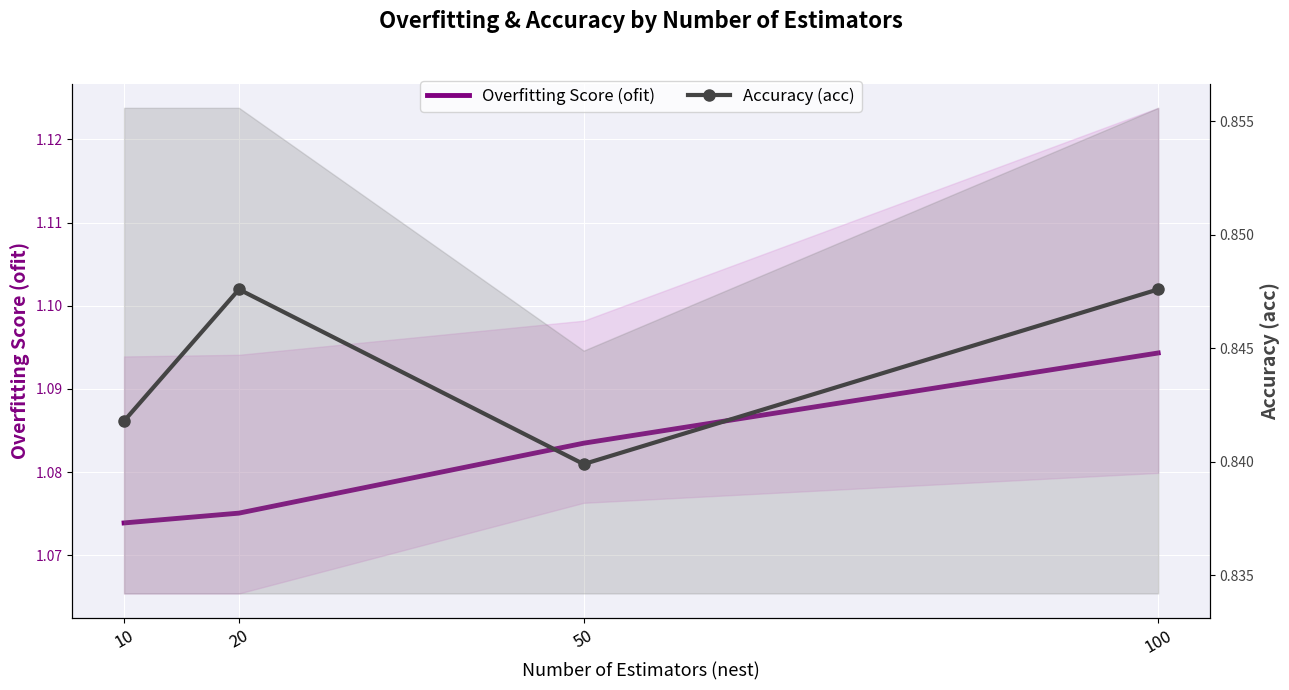

Is it true that Accuracy (acc) equals 0.3 at 20?

False